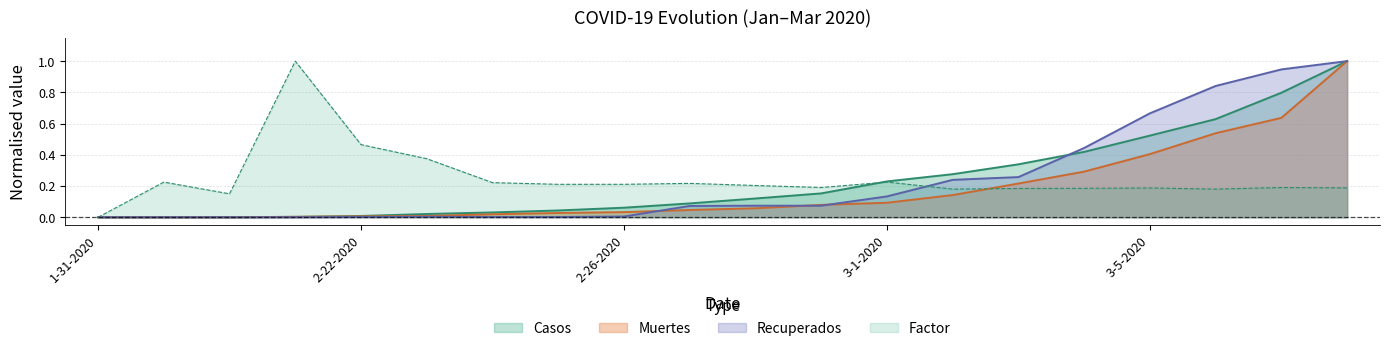

Where is Factor nearest to the value 0?

1-31-2020